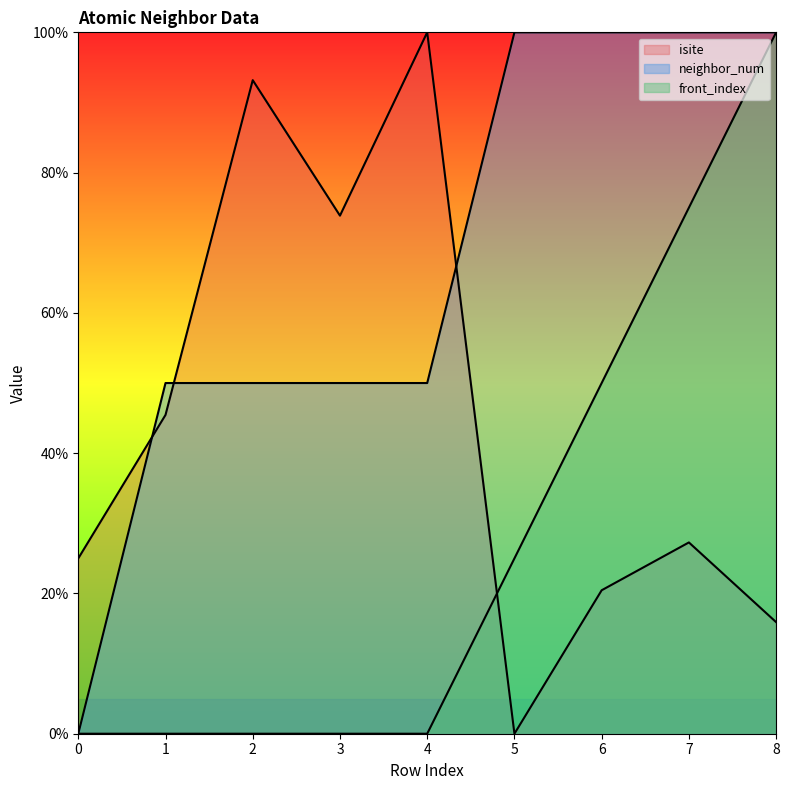

How many interior local valleys does the isite series have?

2